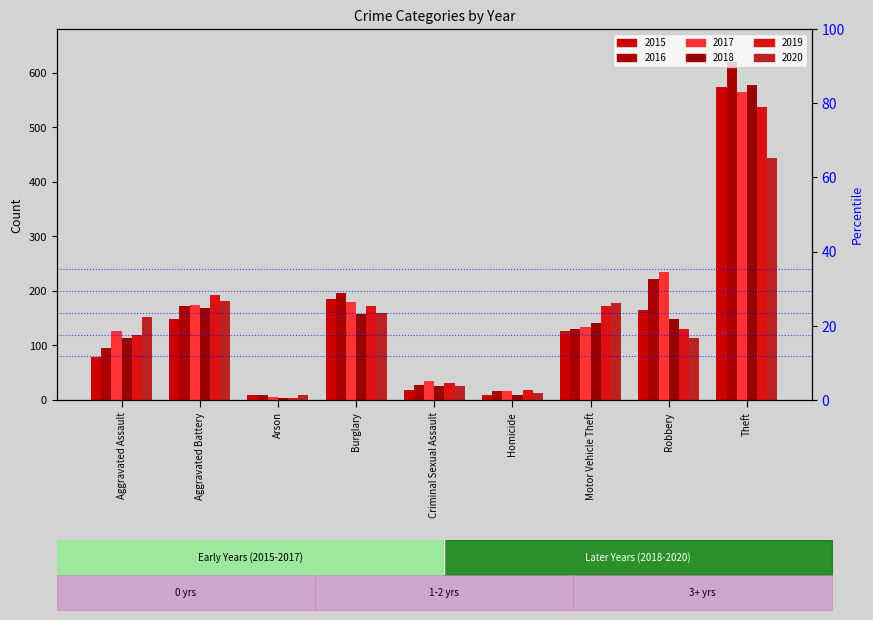

How many groups of bars are there?

9